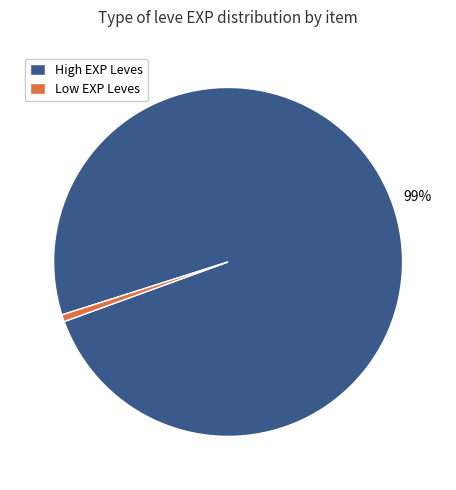

Is it true that Low EXP Leves is 1% of the pie?

True